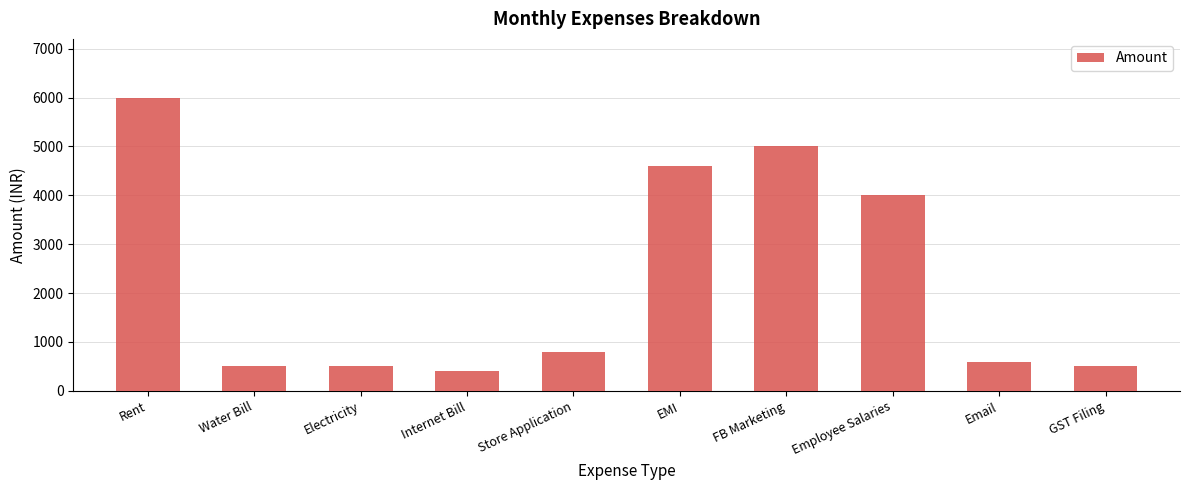

At which label is the value closest to 3200?

Employee Salaries